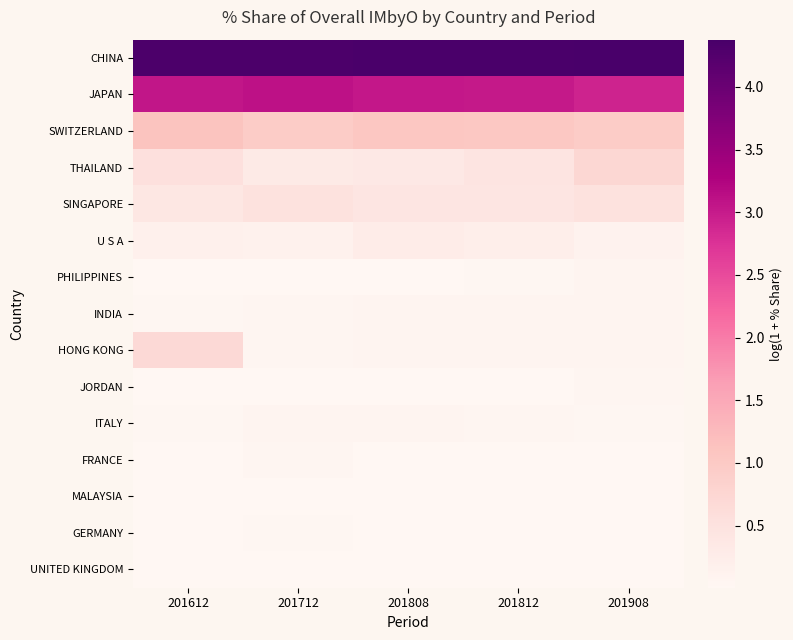

At which category does the chart reach its peak across all series?

201908